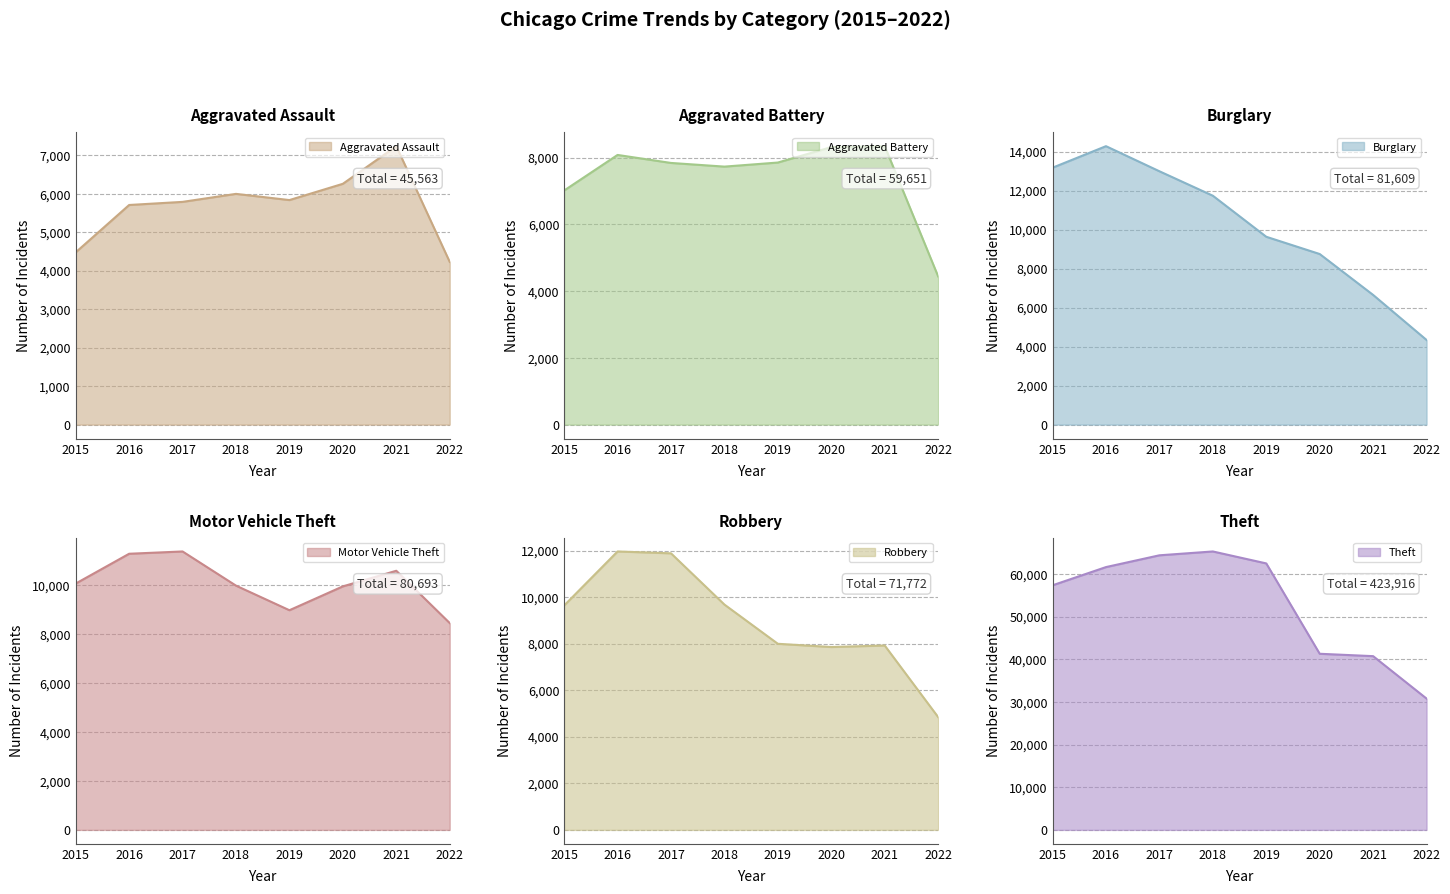

True or false: Burglary has more than 2 points higher than both neighbors.

False